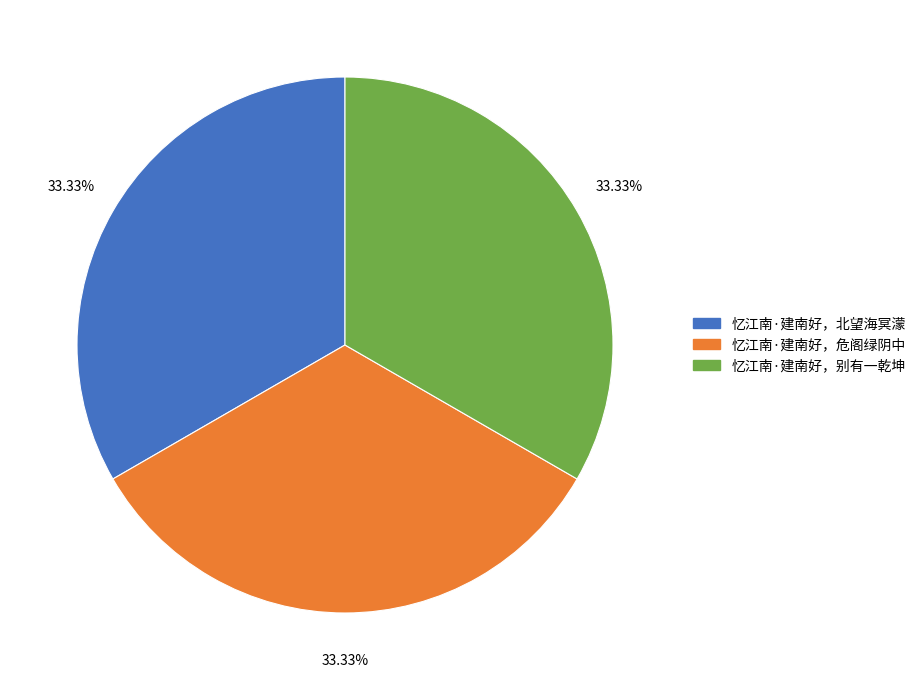

What percentage is NOT represented by 忆江南·建南好，北望海冥濛?

66.7%